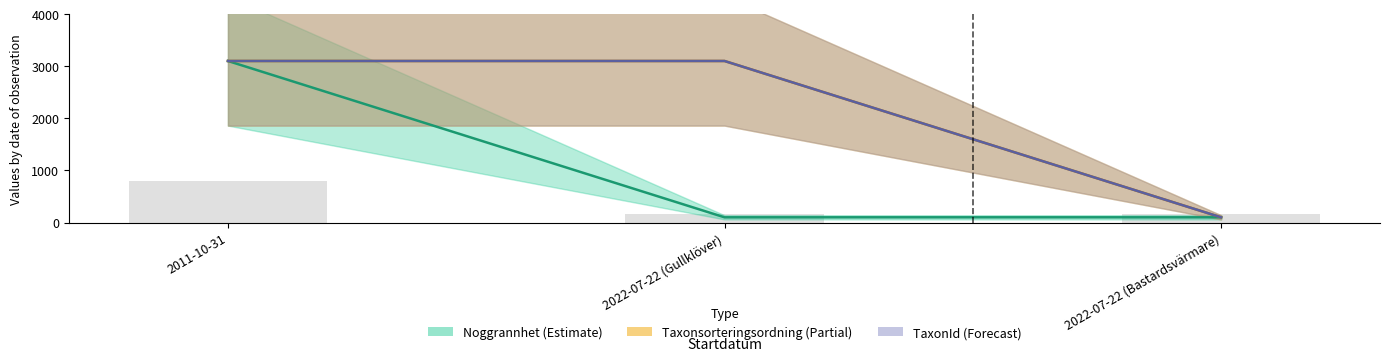

How many data points does each series have?

3